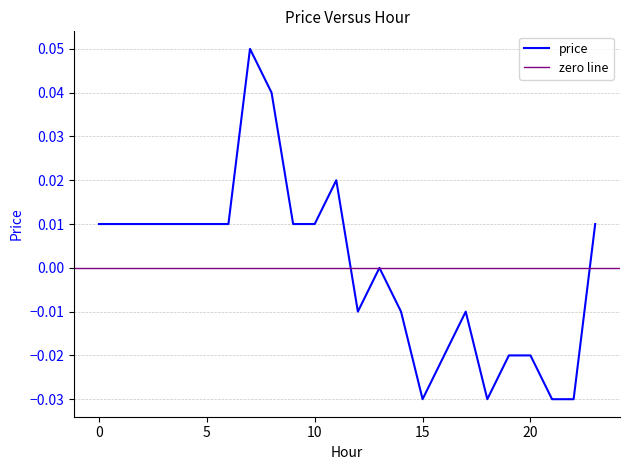

List the labels in order of value, largest first.

7, 8, 11, 0, 1, 2, 3, 4, 5, 6, 9, 10, 23, 13, 12, 14, 17, 16, 19, 20, 15, 18, 21, 22